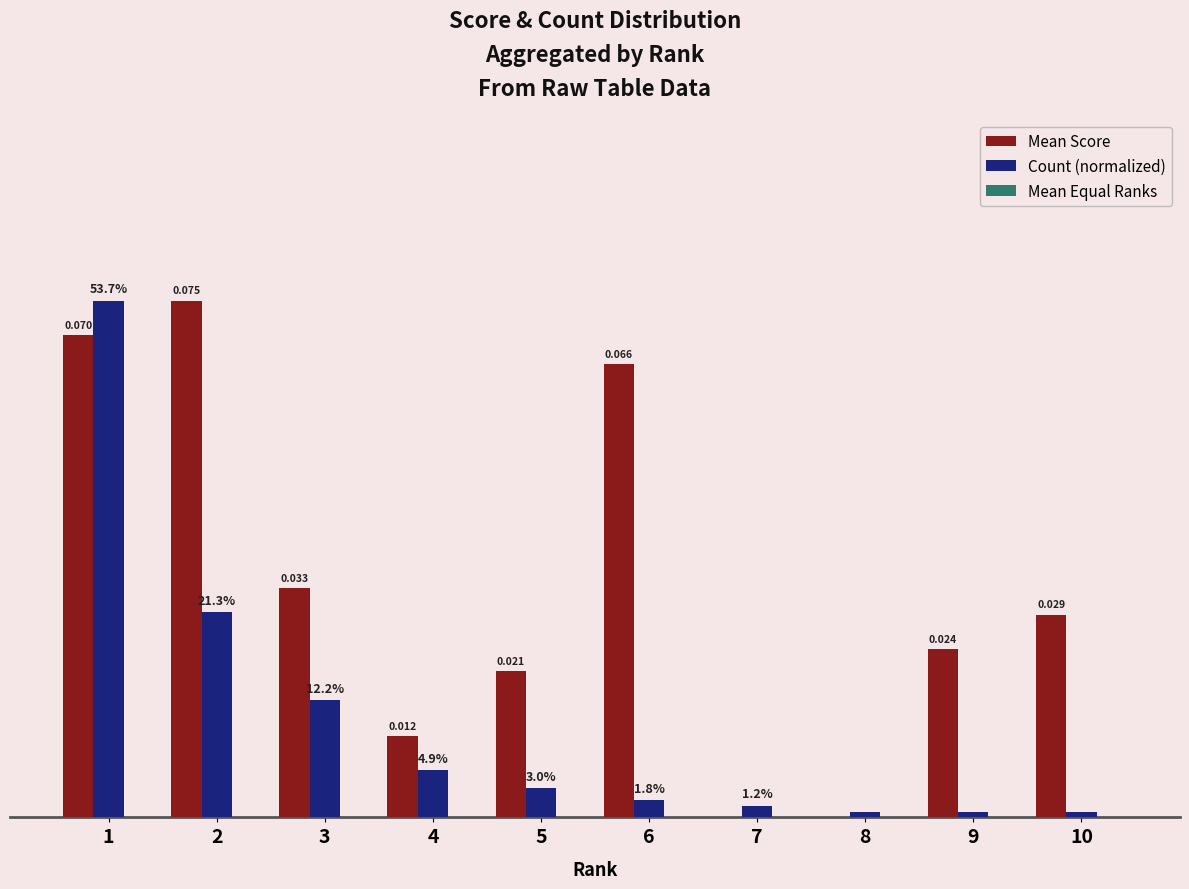

Which series has the largest total across all categories?

Mean Score